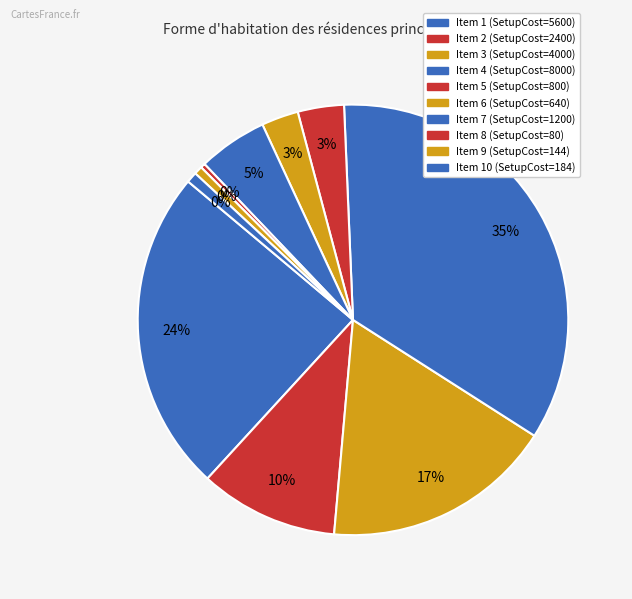

To the nearest percent, what percentage of the pie is 4?

35%